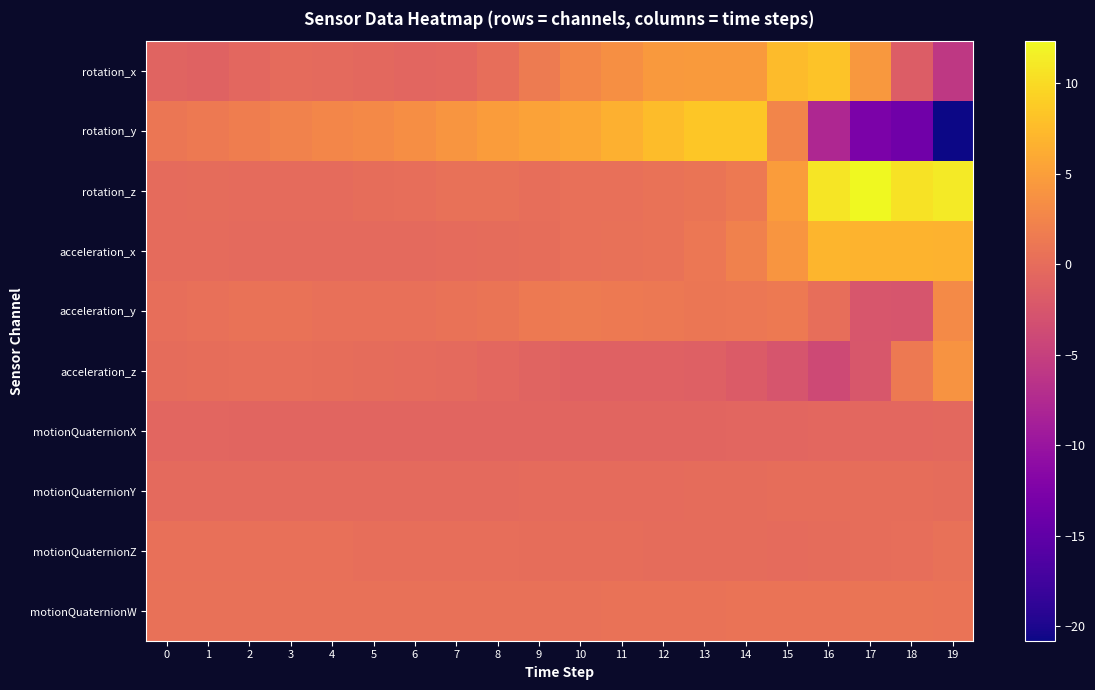

At which category is the sum across all series the highest?

15